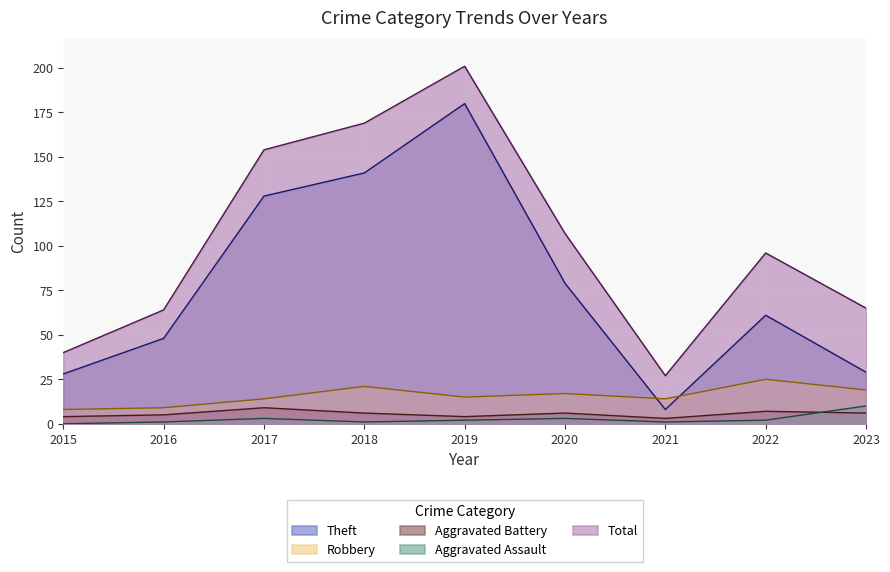

Reading left to right, what are all the values shown in this chart?

Theft: 28	48	128	141	180	79	8	61	29
Robbery: 8	9	14	21	15	17	14	25	19
Aggravated Battery: 4	5	9	6	4	6	3	7	6
Aggravated Assault: 0	1	3	1	2	3	1	2	10
Total: 40	64	154	169	201	107	27	96	65